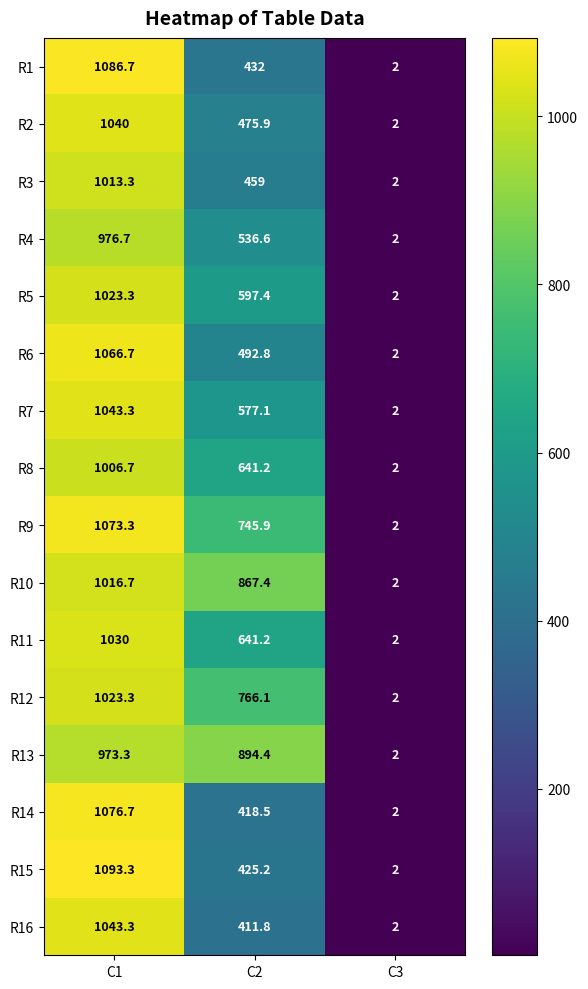

What is the sum of all R7 values?

1622.4